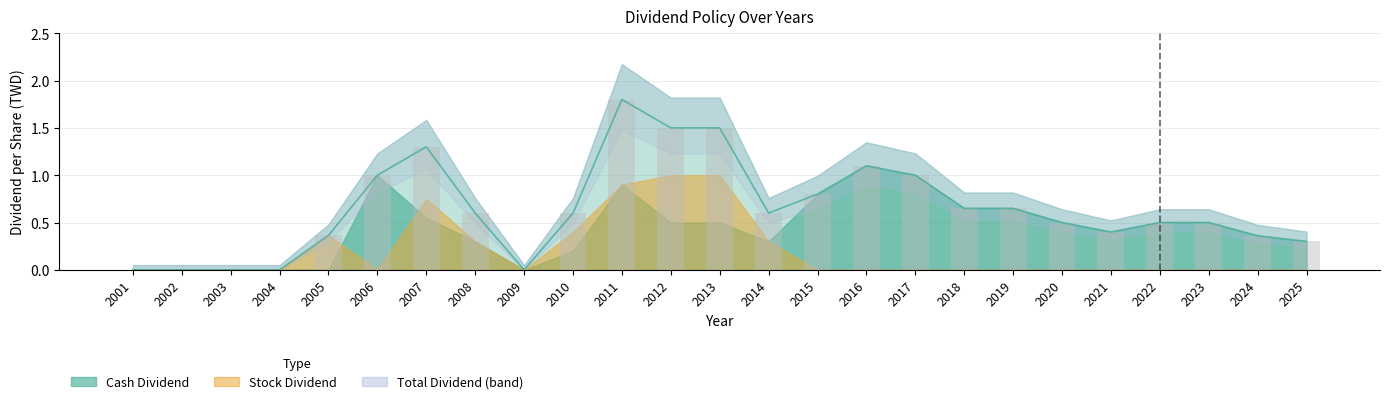

Rank the series by their maximum value, from lowest to highest.

Stock Dividend, Cash Dividend, Total Dividend